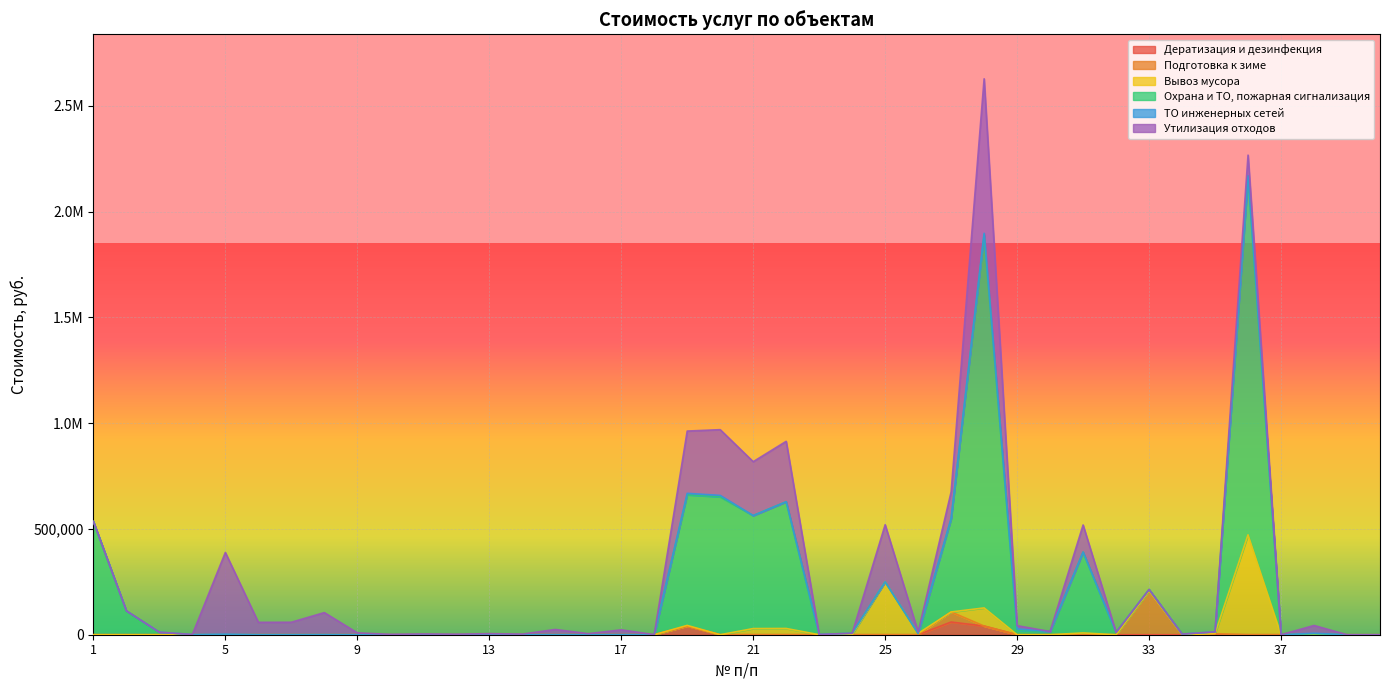

Is the value of ТО инженерных сетей at 40 greater than the value of Дератизация и дезинфекция at 27?

No